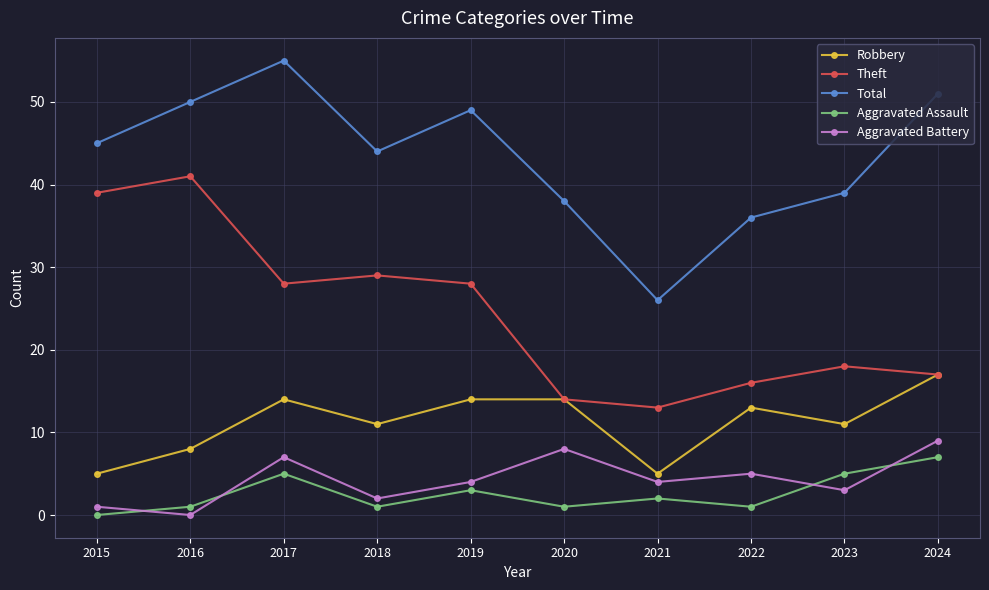

What is the difference between the highest and lowest values at 2024?

44